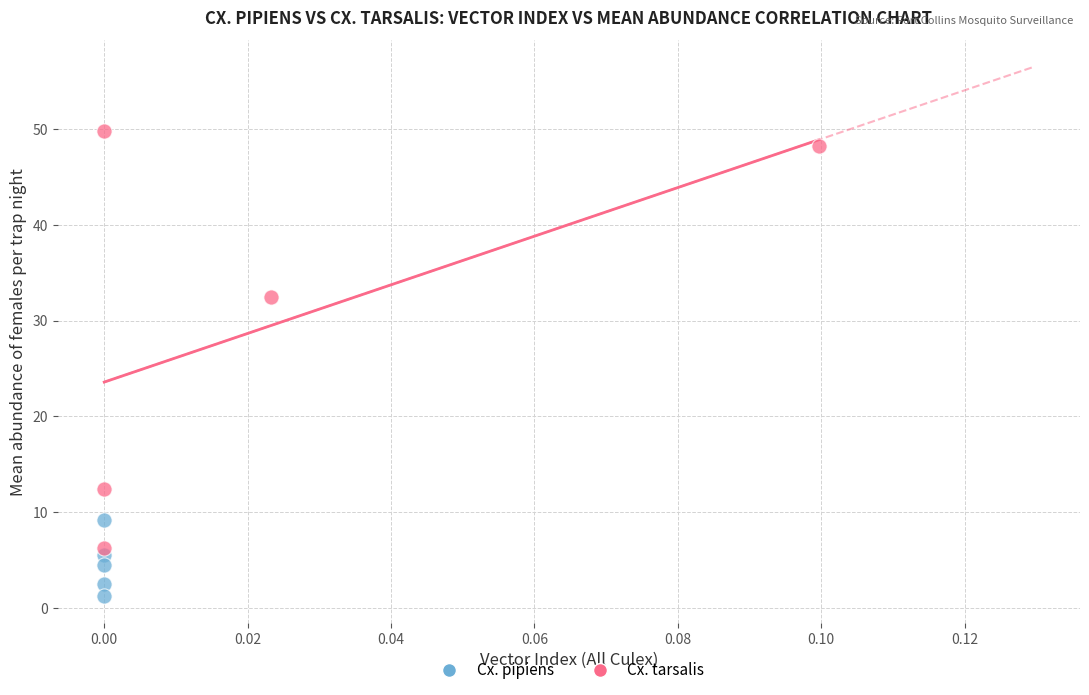

Which series reaches the minimum Y coordinate?

Cx. pipiens